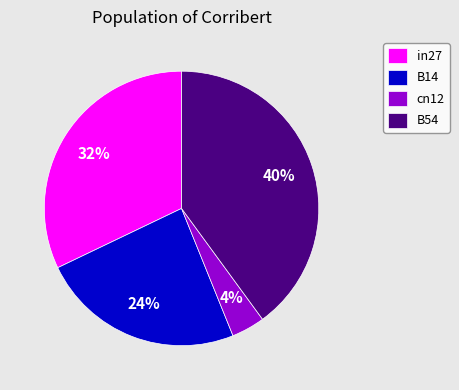

What percentage is the in27 slice, to the nearest percent?

32%